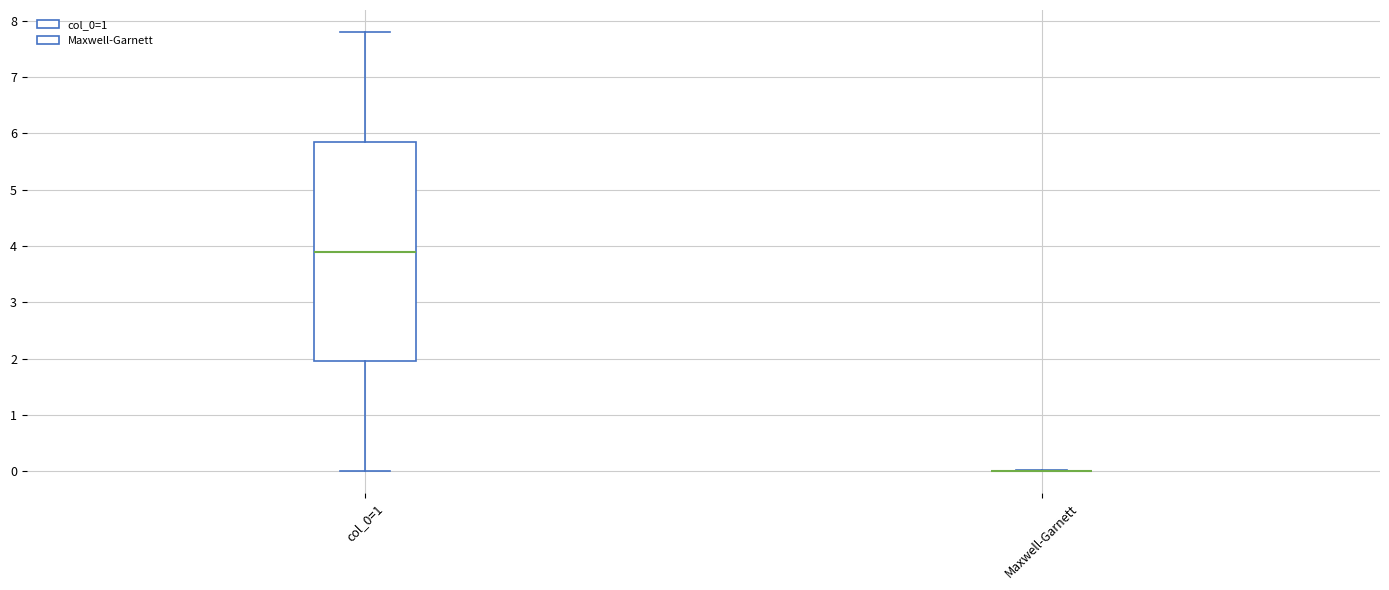

Reading left to right, transcribe this box plot: for each box, give where its median line is, the range the box spans, and where its two whiskers end, as read against the y-axis. The values are not printed on the chart, so give them approximately, as read against the axis.

col_0=1: median 3.9, box 2.0 to 5.9, whiskers 0.0 to 7.8
Maxwell-Garnett: box collapsed to a line at 0.0, whiskers 0.0 to 0.0